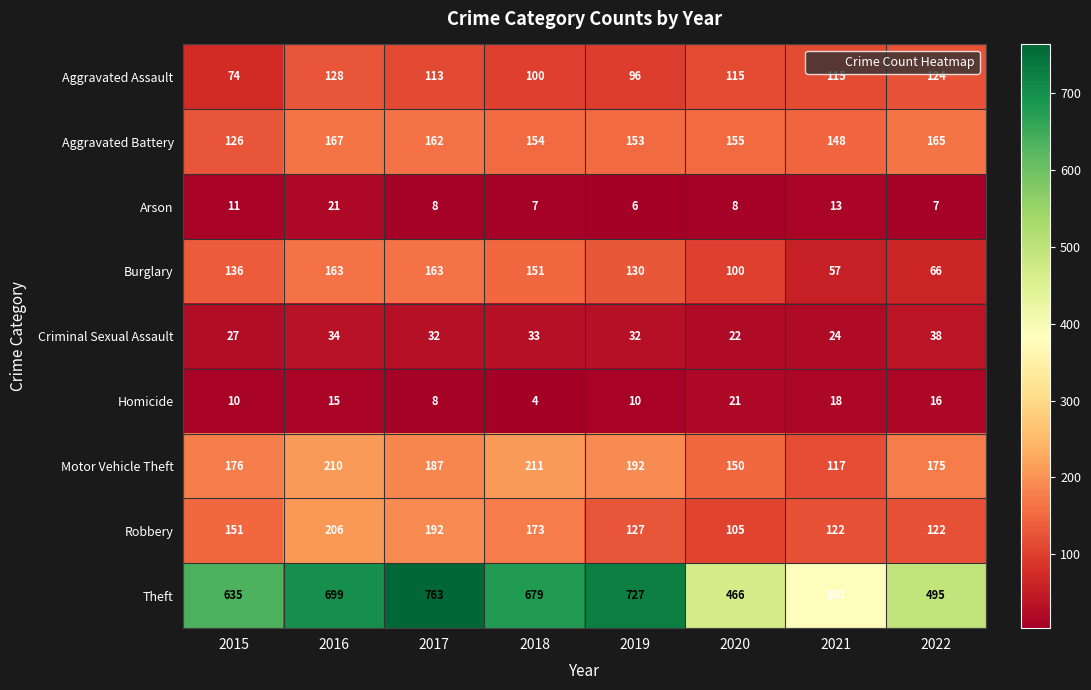

Count the Burglary values in the range 100 to 163.

6